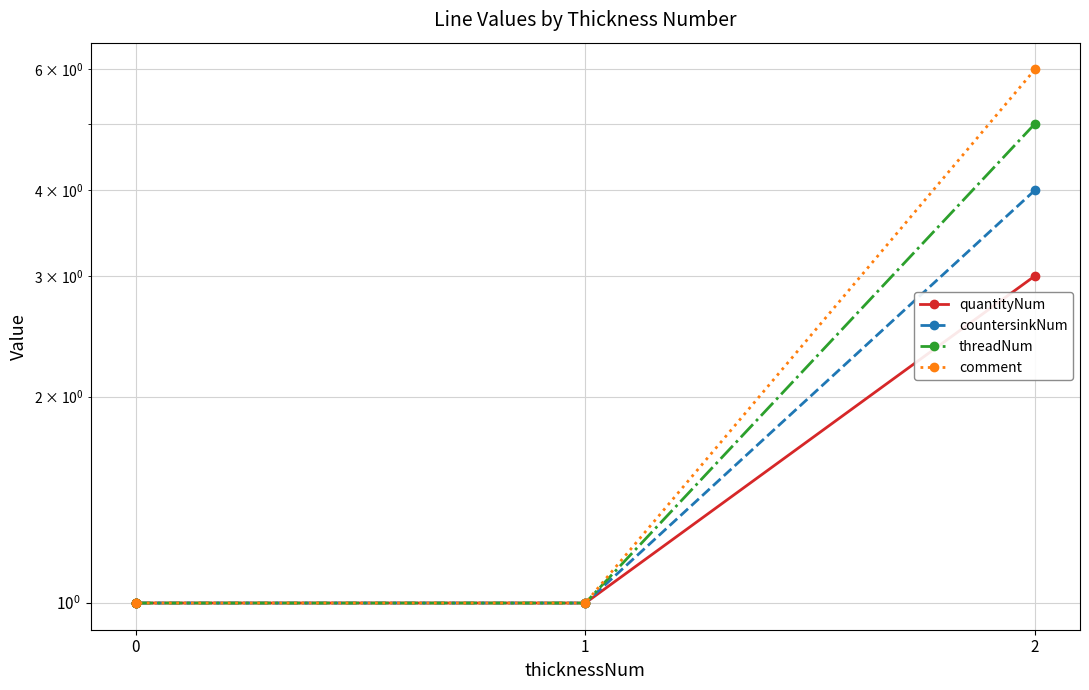

What is the value of the countersinkNum point at the 2nd from the left?

1